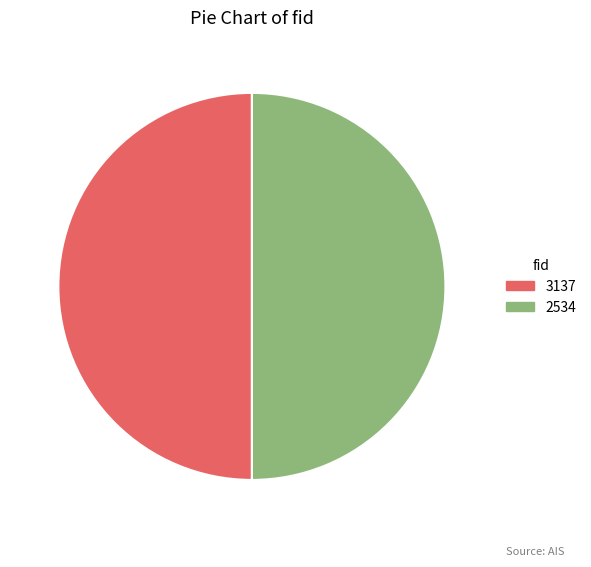

Is the sum of 2534 and 3137 greater than half?

Yes